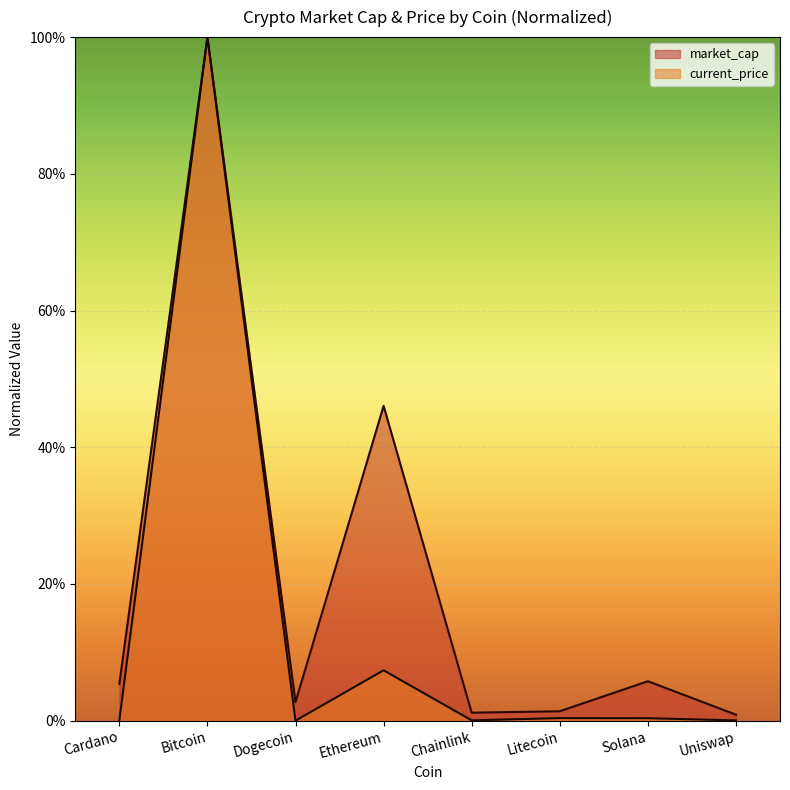

What is the average value of the current_price series?

0.1